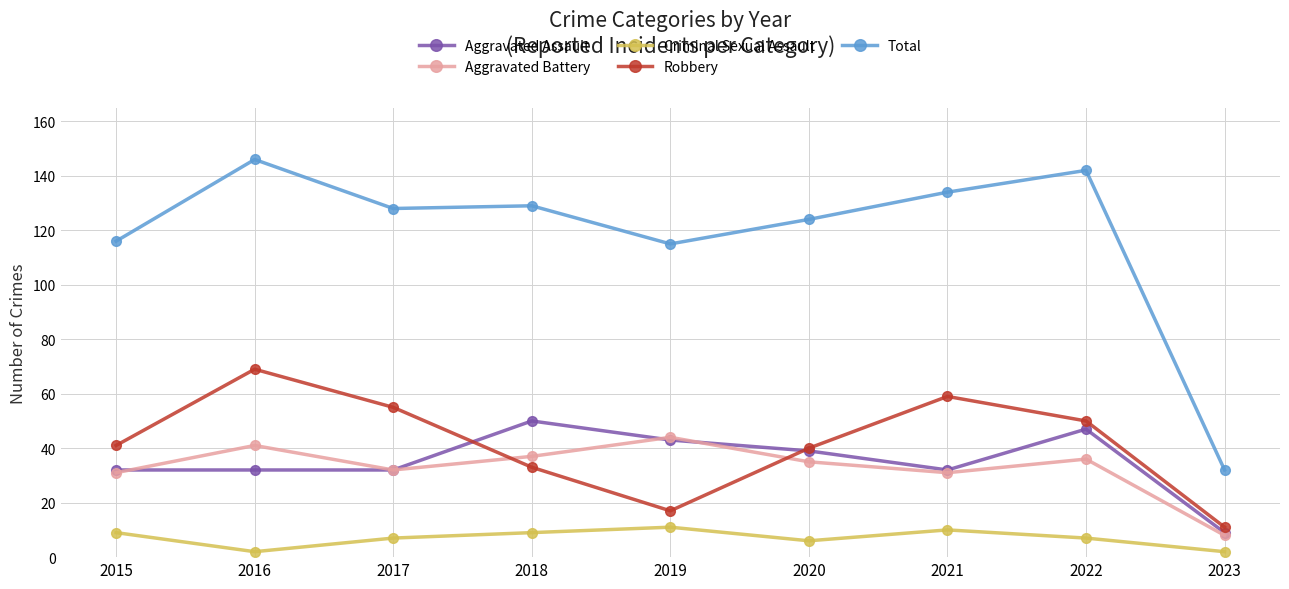

Which series has the largest range (max minus min)?

Total